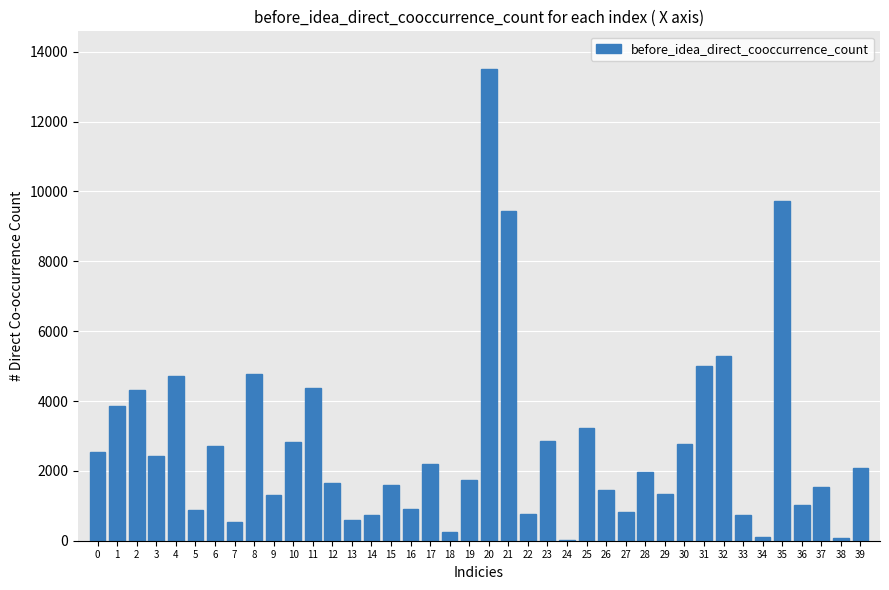

The value at 11 is 1917. True or false?

False